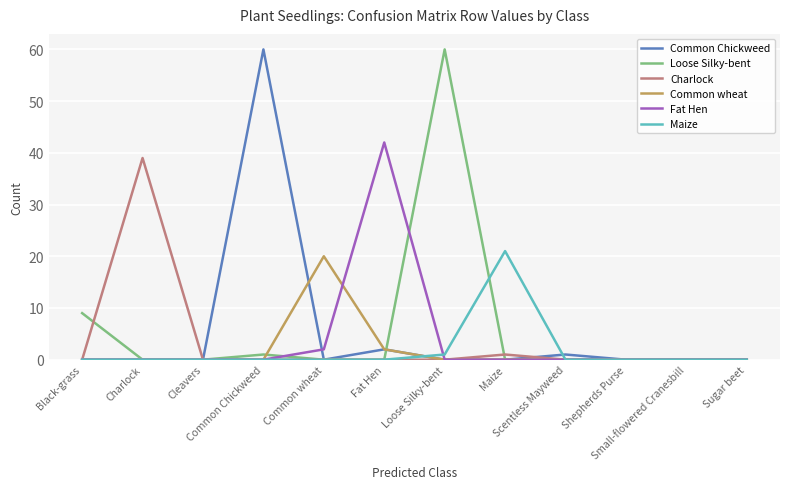

What are all the series names shown in the legend?

Common Chickweed, Loose Silky-bent, Charlock, Common wheat, Fat Hen, Maize